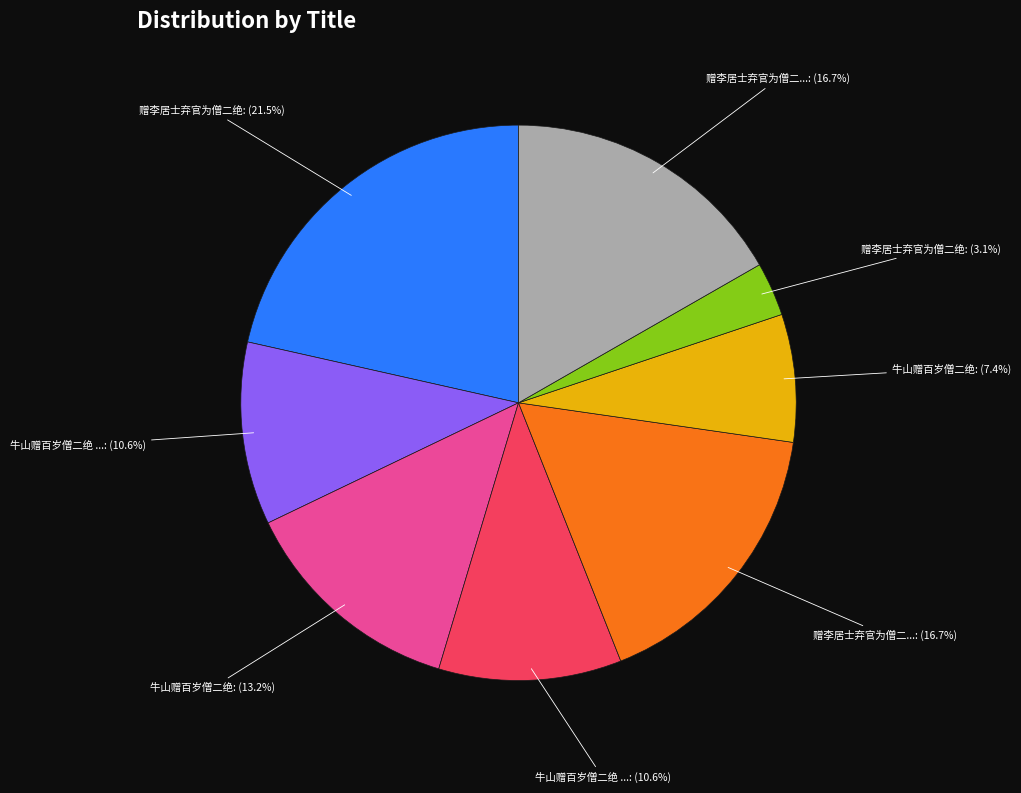

How many slices are in this pie chart?

8